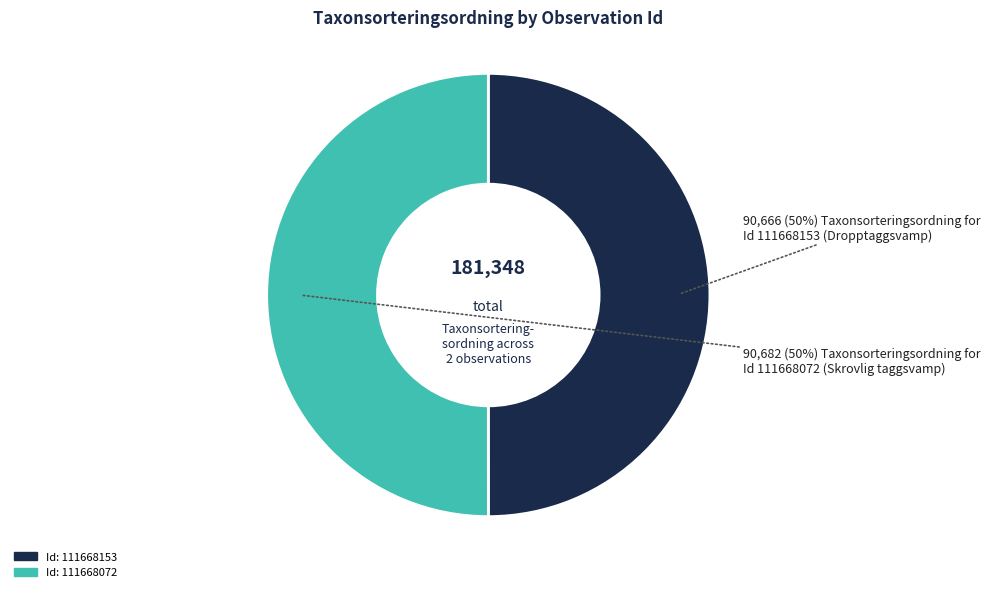

To the nearest percent, what percentage of the pie is Id: 111668153?

50%